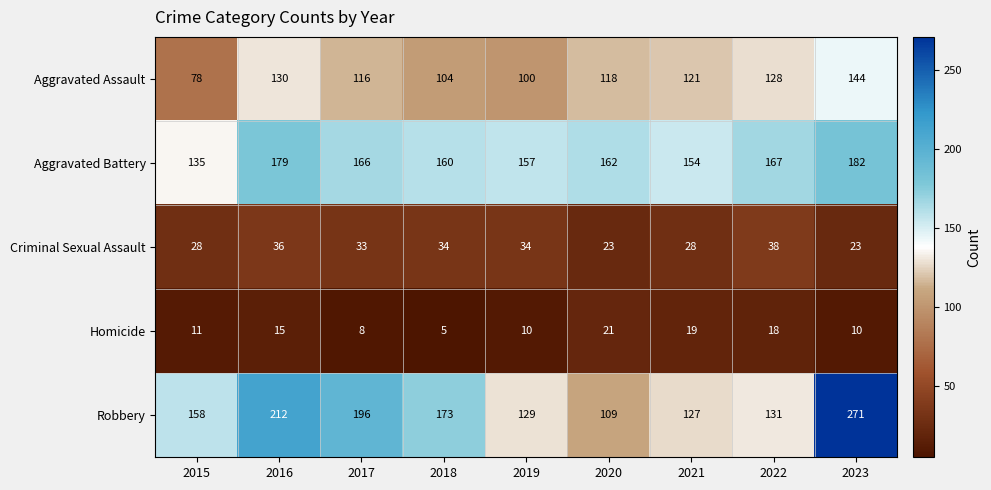

What is the average value of the Robbery series?

167